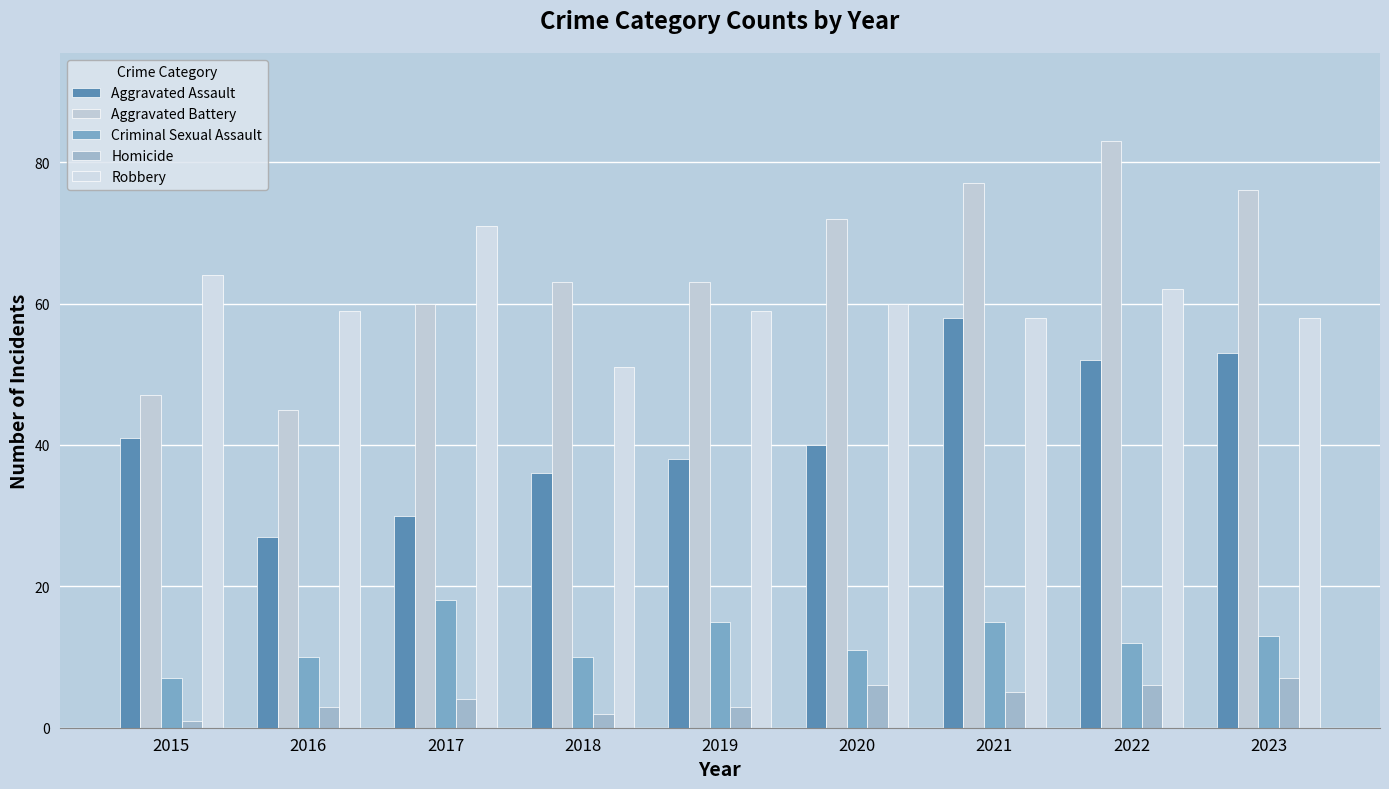

Which category has the highest value across all series?

2022